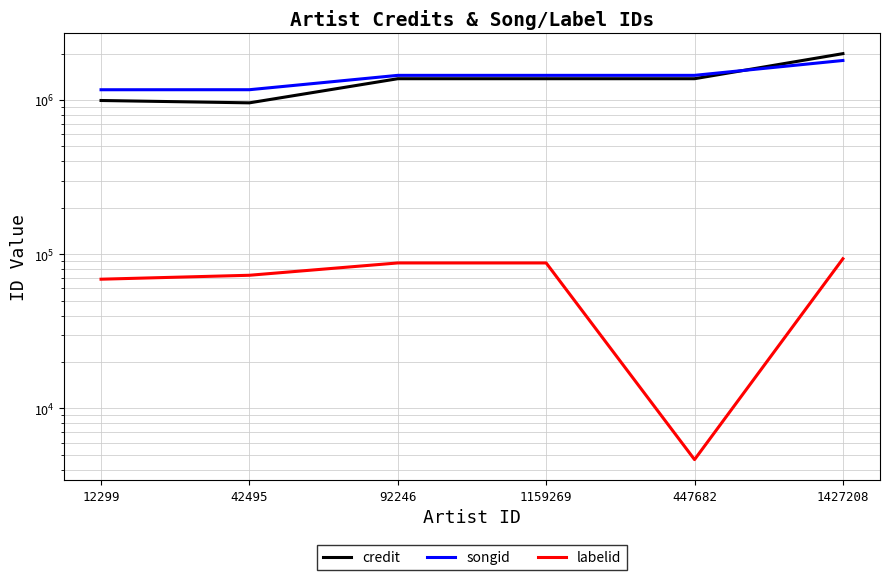

Read the credit value at 447682, to the nearest 10.

1374080